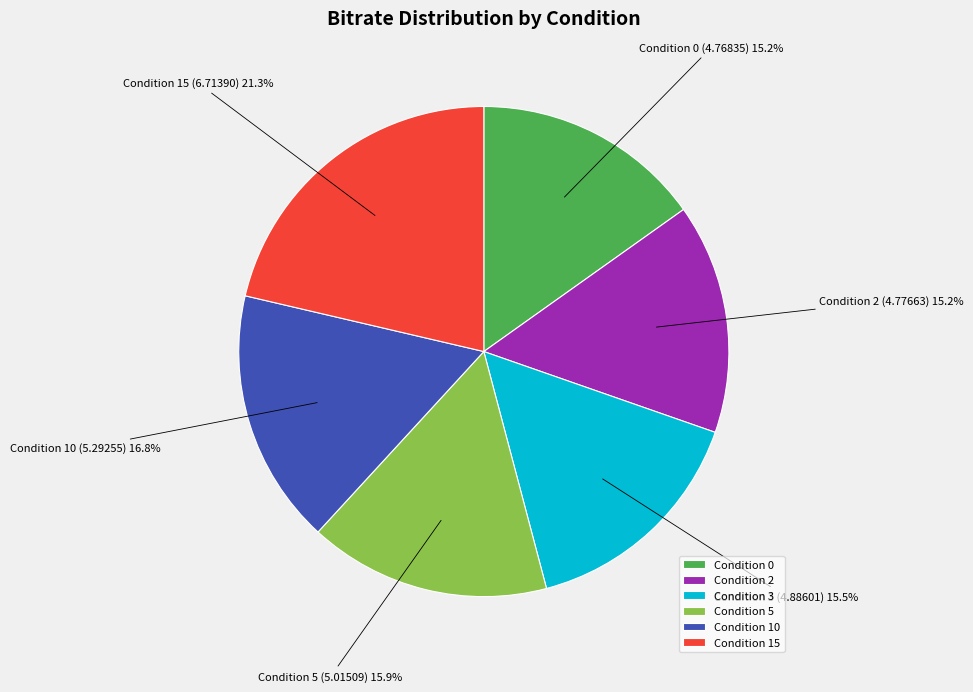

Between Condition 2 and Condition 15, which is larger?

Condition 15